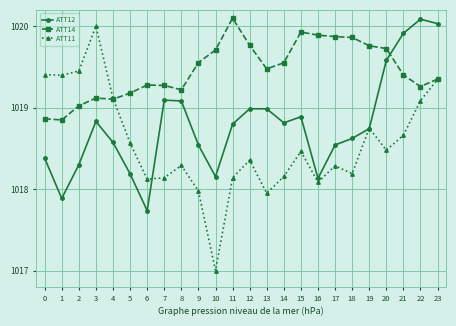

At which label does ATT12 reach its minimum?

6